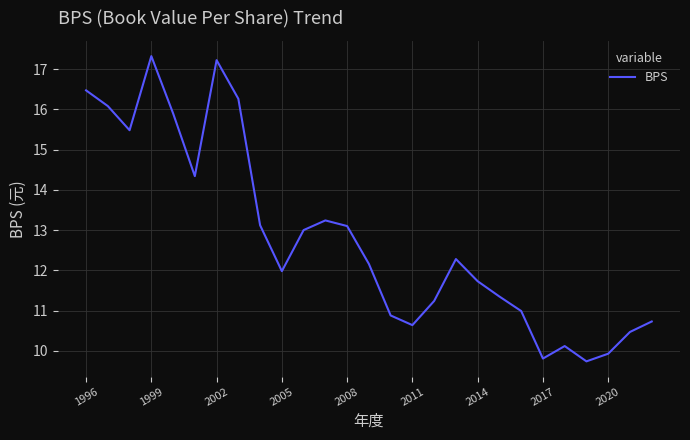

What is the maximum value shown in the chart?

17.3